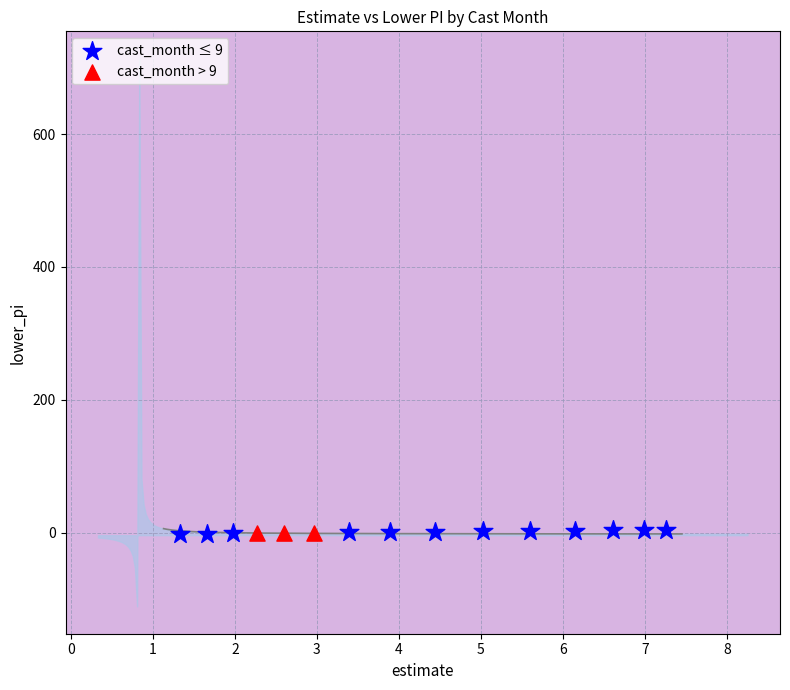

Which series has the widest spread of Y values?

cast_month ≤ 9